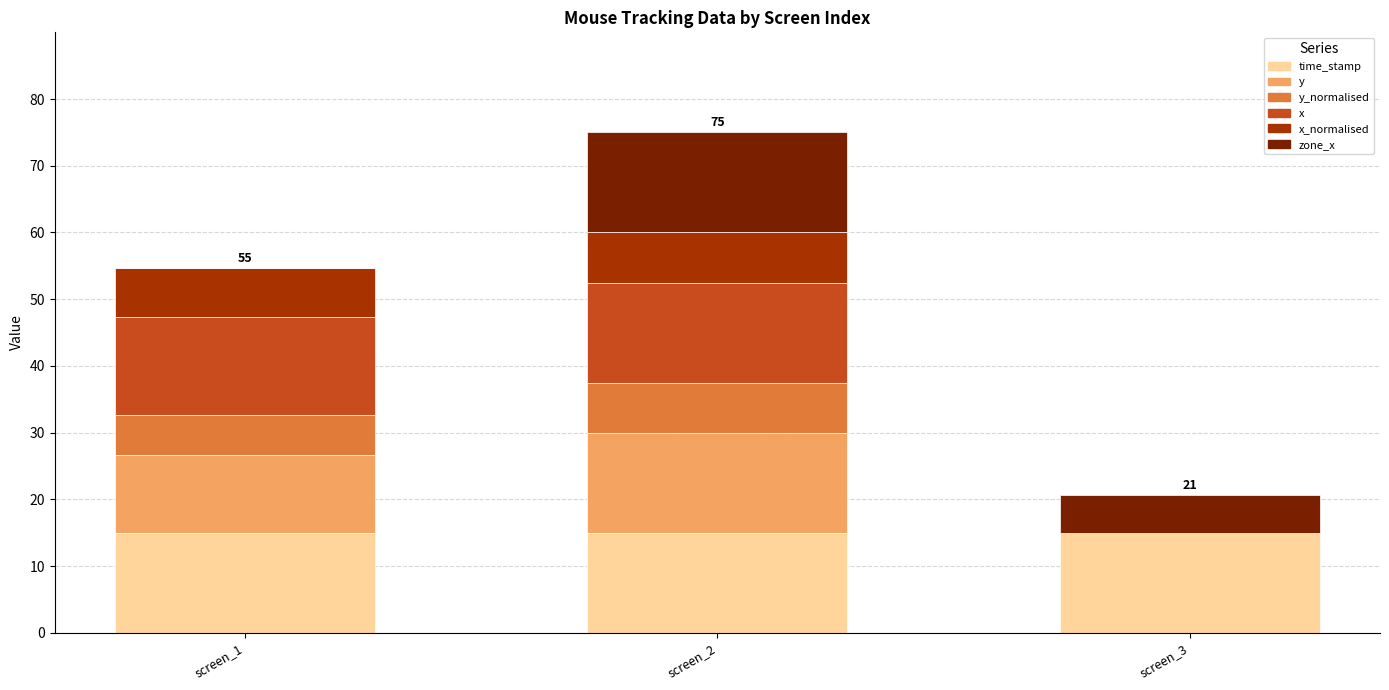

What is the sum of all time_stamp values?

45.0